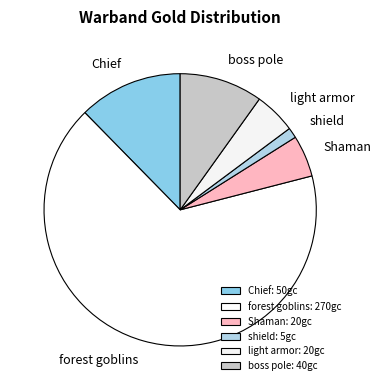

Does light armor represent more than half of the total?

No